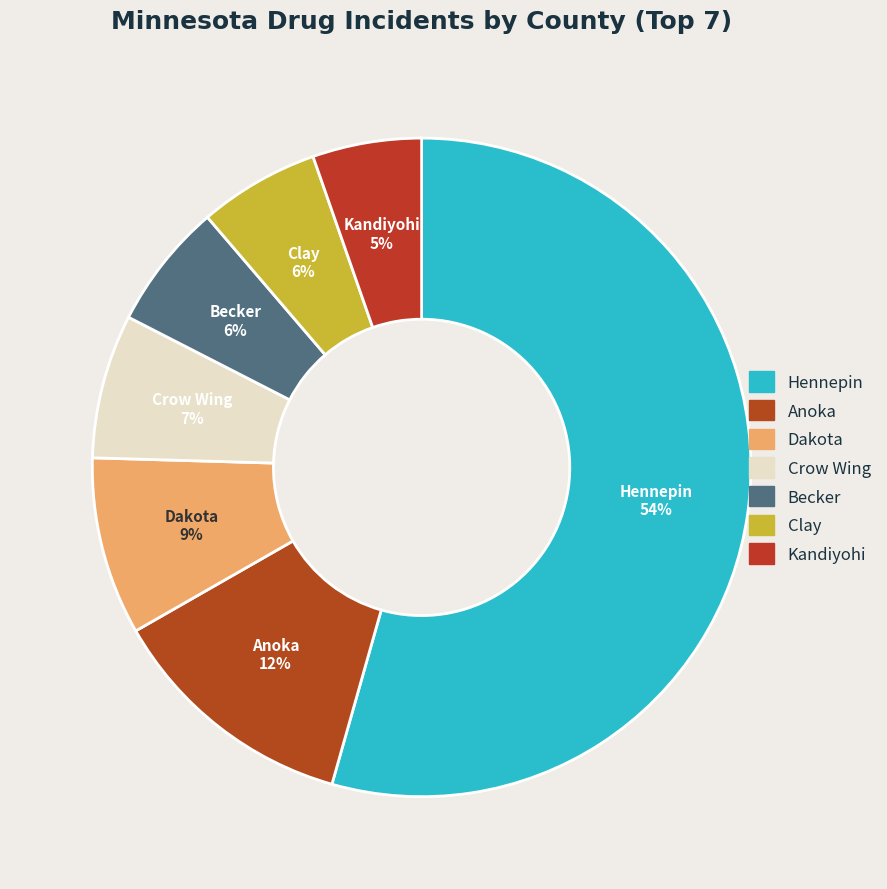

To the nearest percent, what is the difference between the largest and smallest slice percentages?

49%